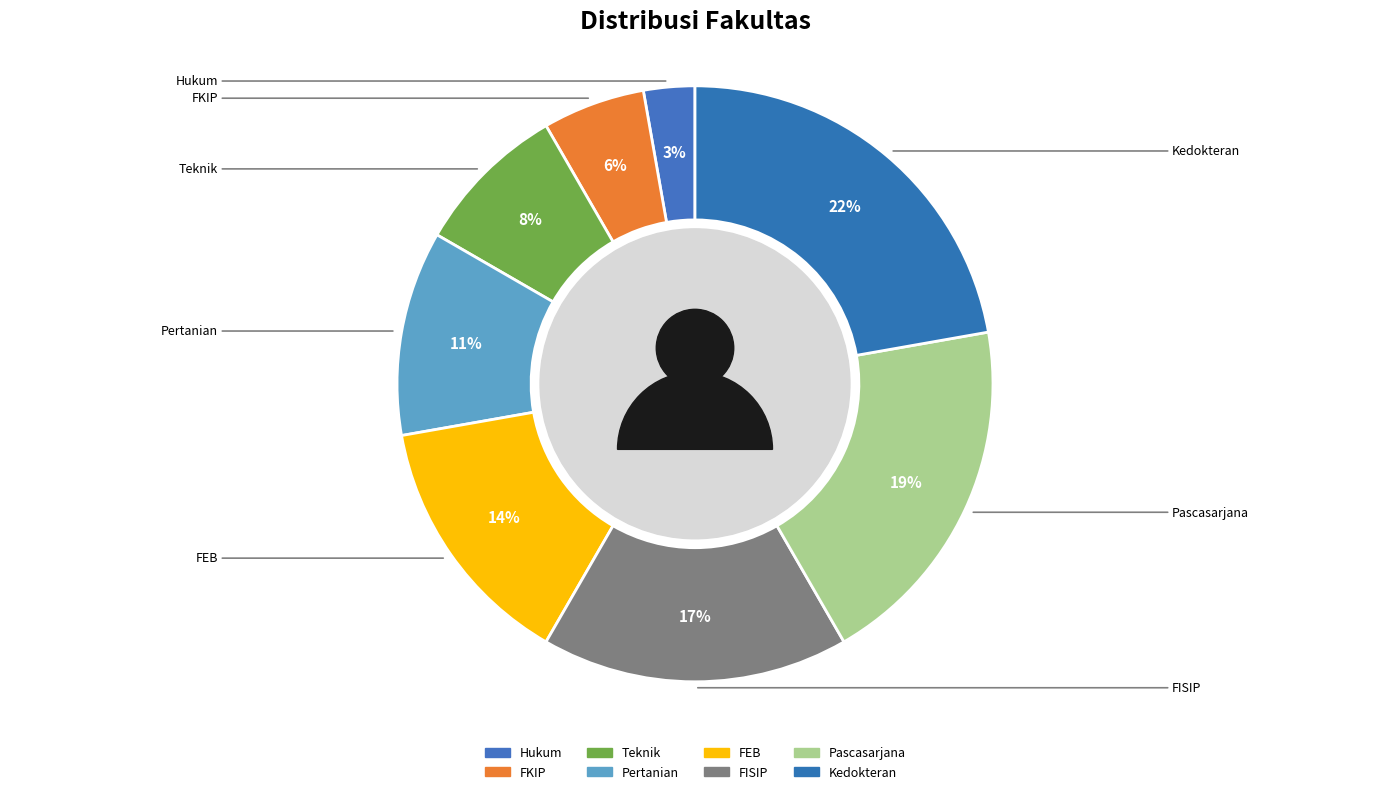

Does any single category account for the majority?

No